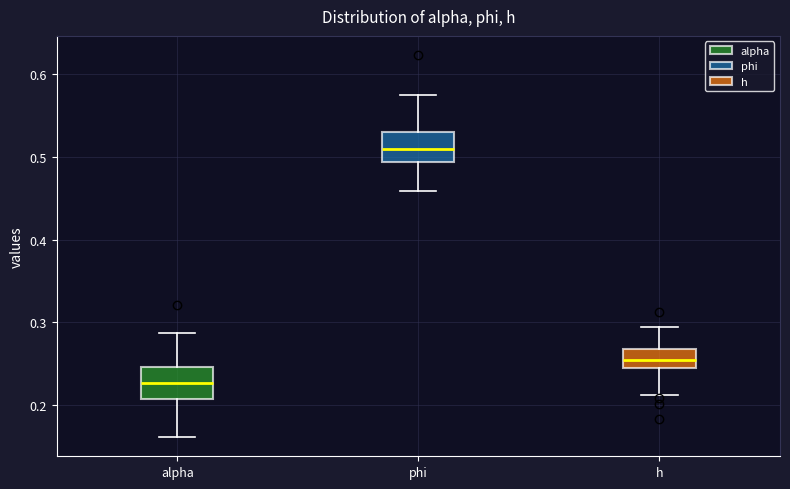

Which box's median line is the lowest?

alpha